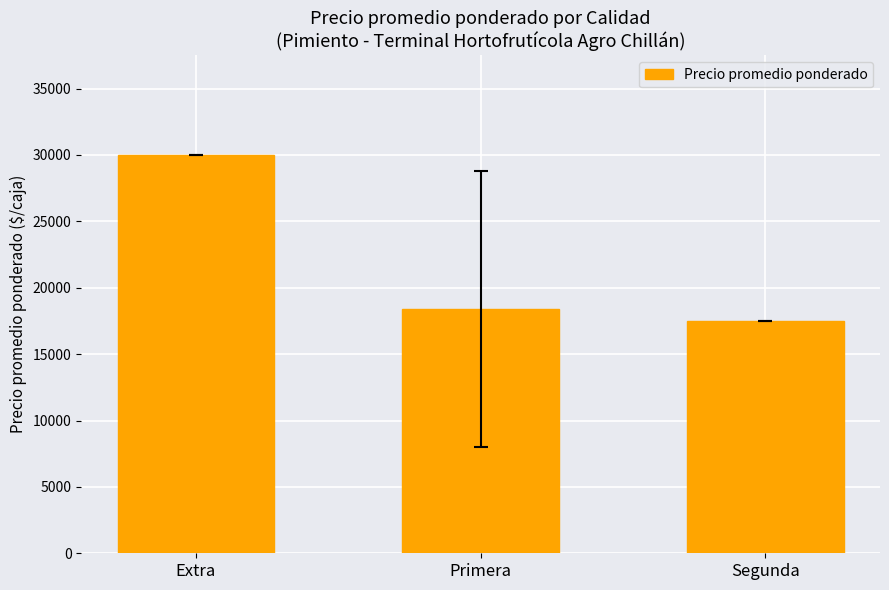

Where is the data nearest to the value 23750?

Primera